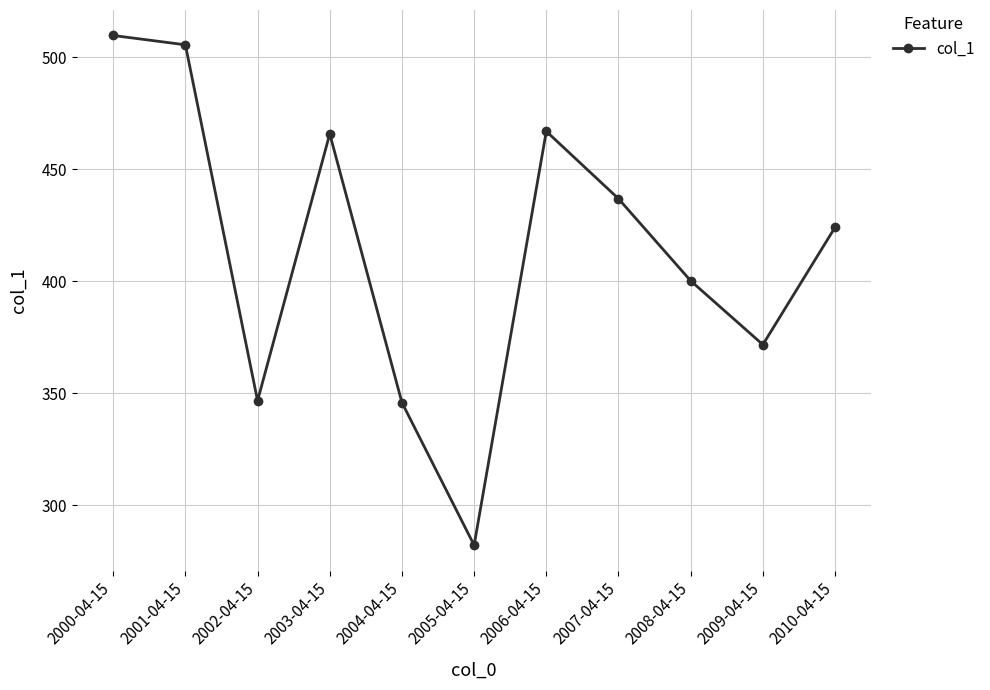

True or false: the data shows 465.9 at 2003-04-15.

True